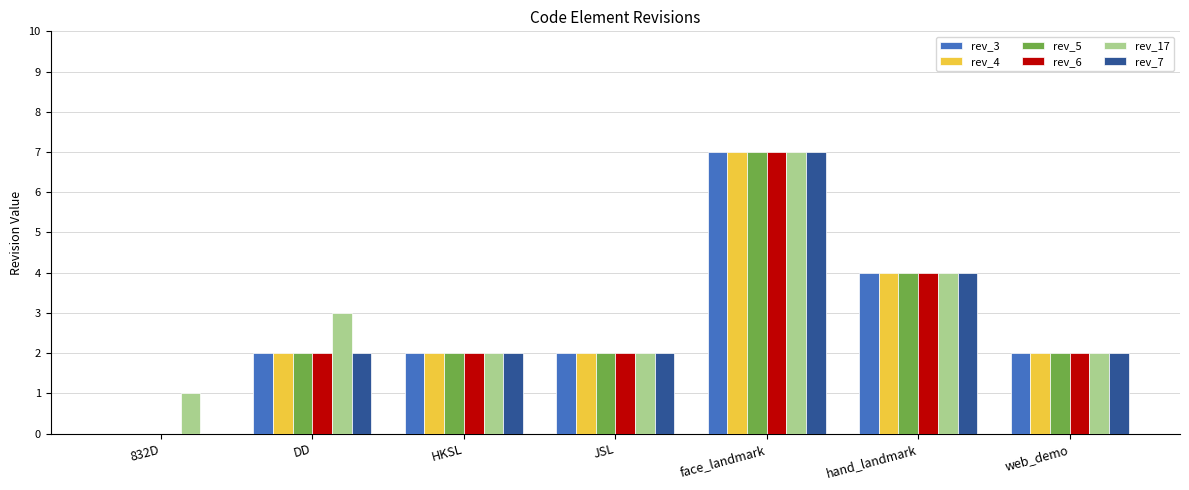

The value of rev_5 at 832D is 0. True or false?

True